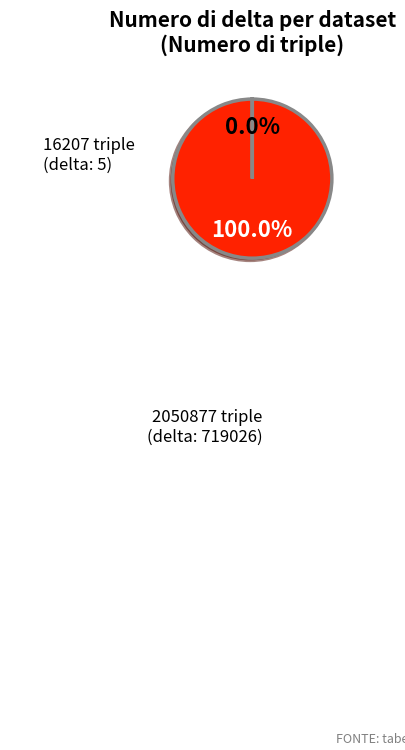

The 16207 triple slice represents 0% of the pie. True or false?

True